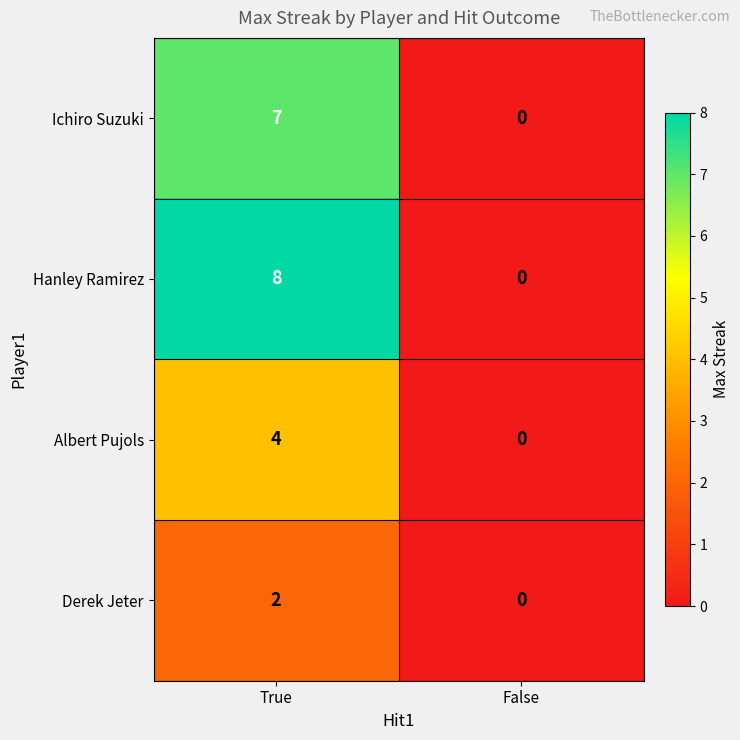

The value of Albert Pujols at True is 6. True or false?

False